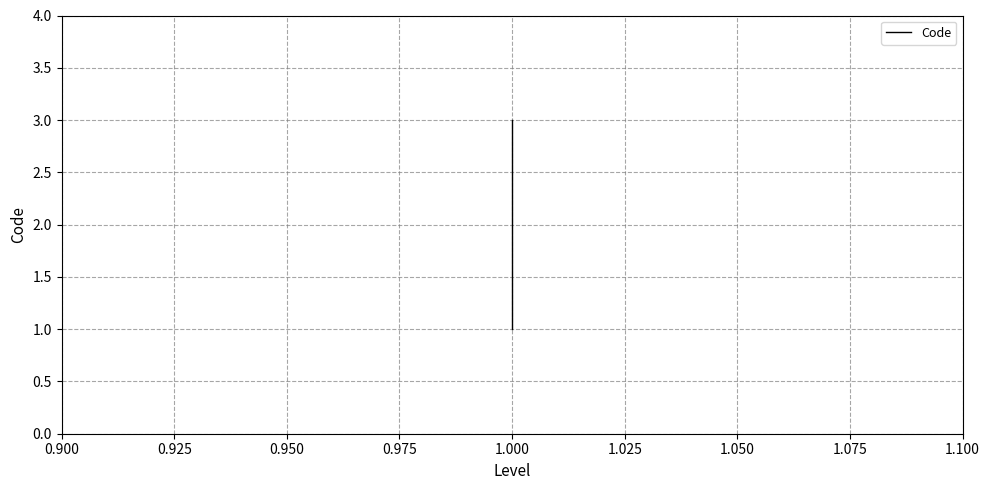

Reading right to left, transcribe all the data shown in this chart.

3	2	1